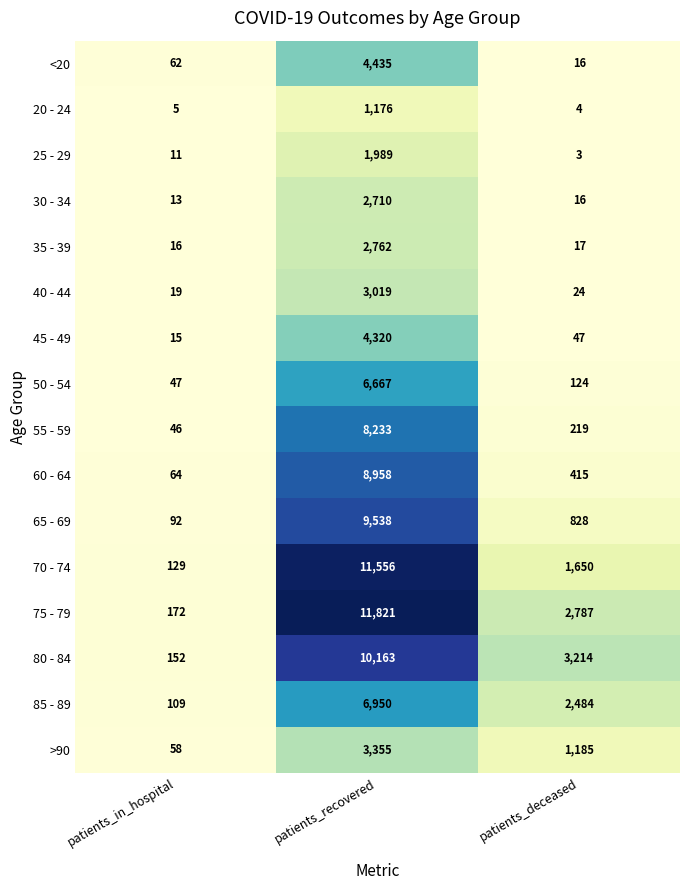

The 60 - 64 series shows 3499 at patients_recovered. True or false?

False